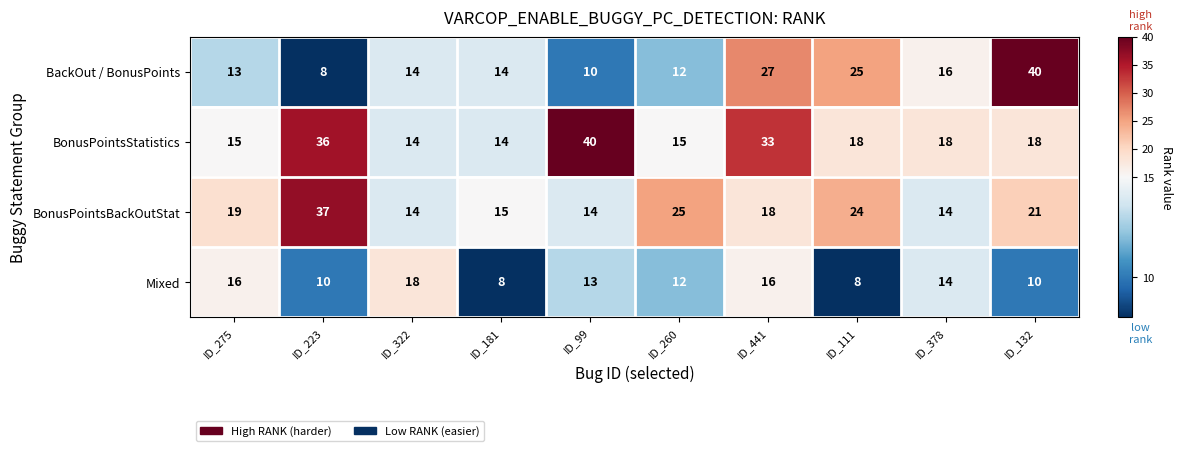

What is the total value across all series at ID_378?

62